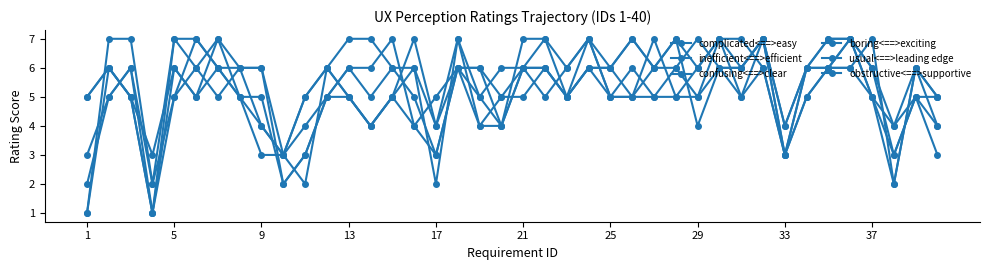

How many categories are shown in the chart?

40